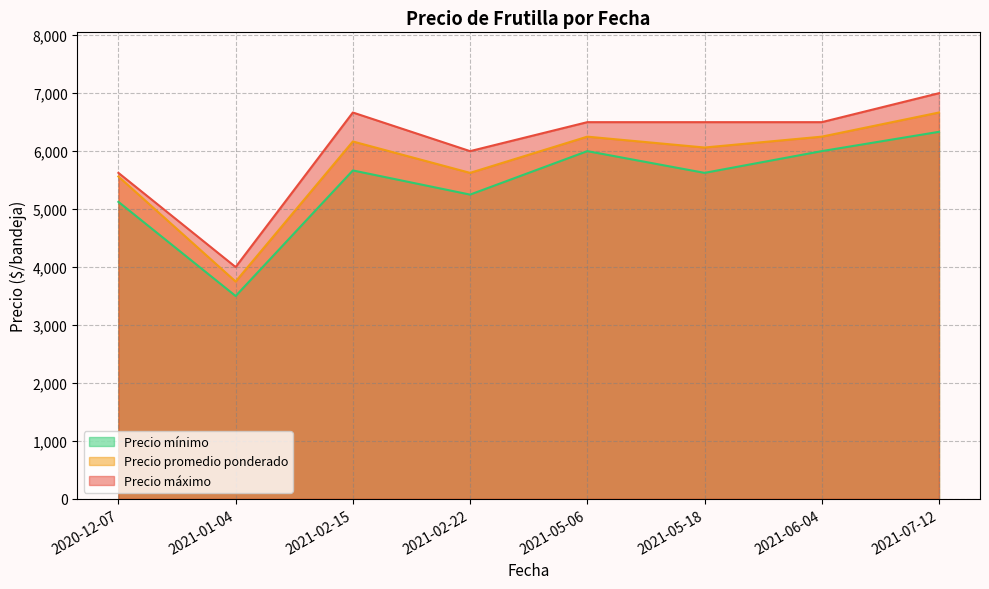

What is the total value across all series at 2021-02-22?

16875.0